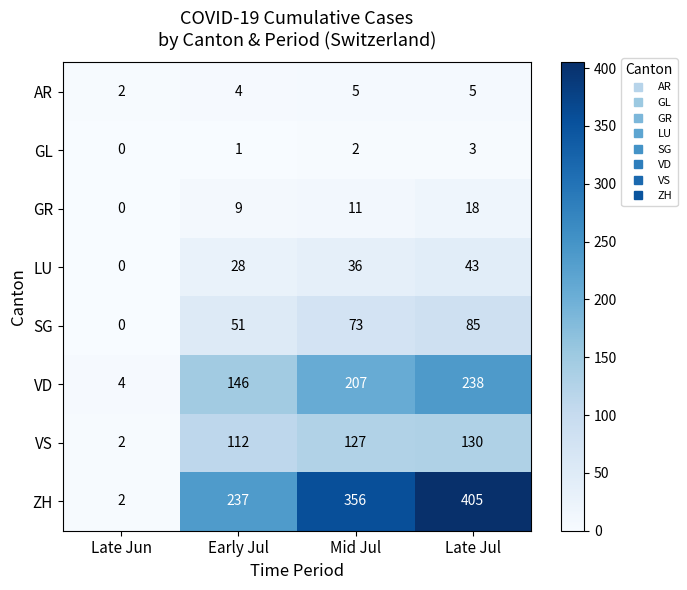

Which series has the widest spread of values?

ZH